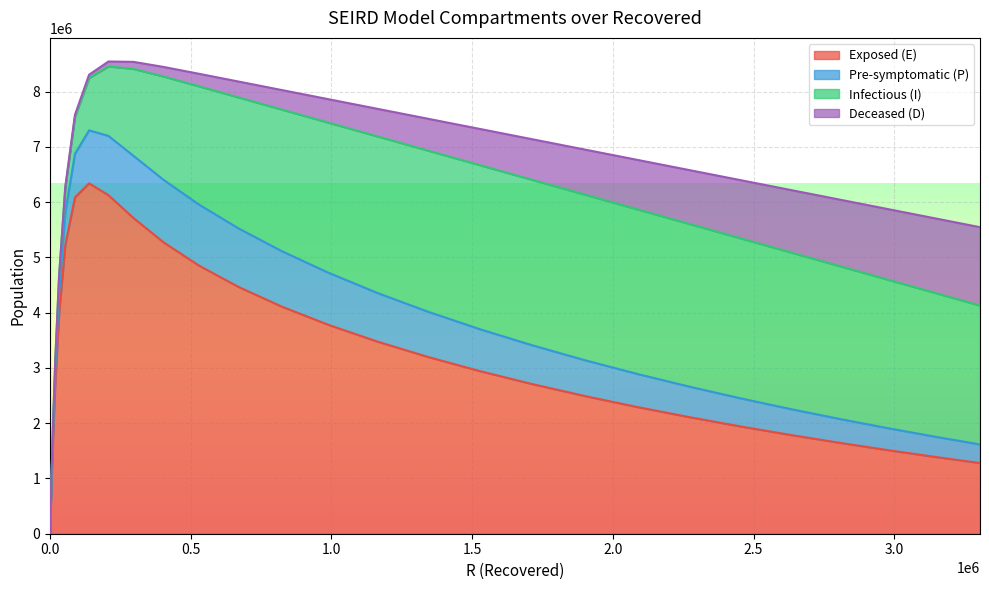

What are all the series names shown in the legend?

Exposed (E), Pre-symptomatic (P), Infectious (I), Deceased (D)